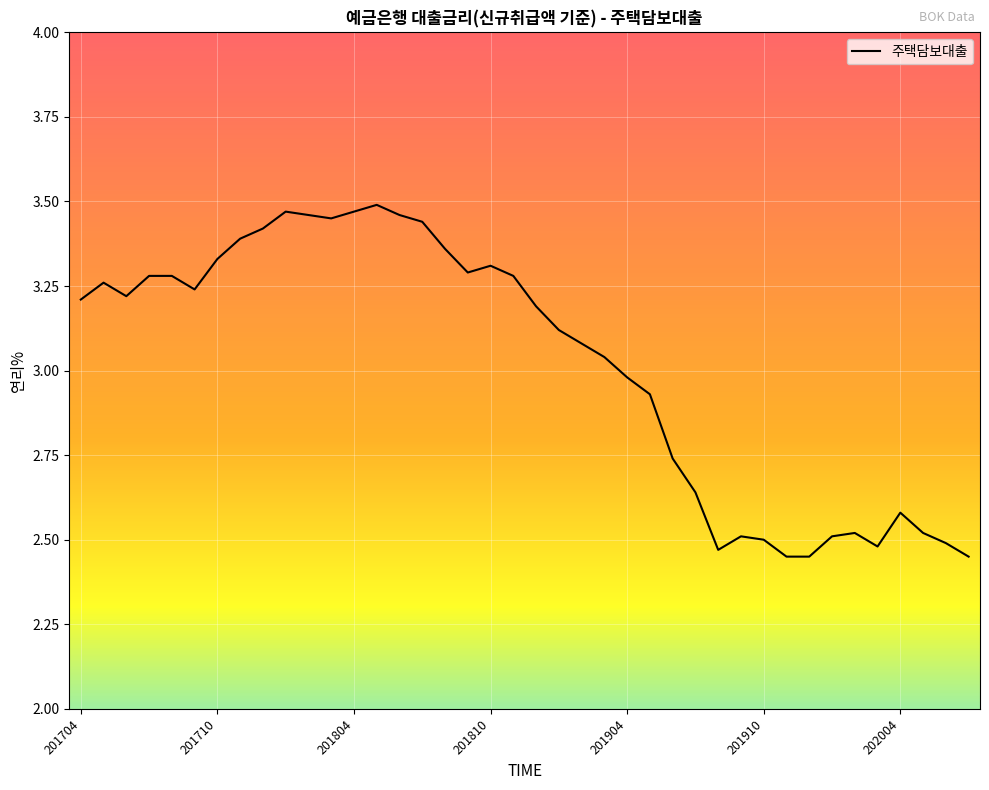

How many lines are shown in the chart?

1